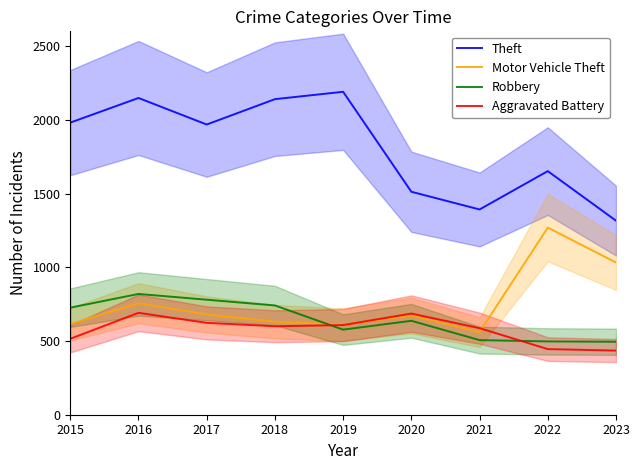

Which series has the largest total across all categories?

Theft